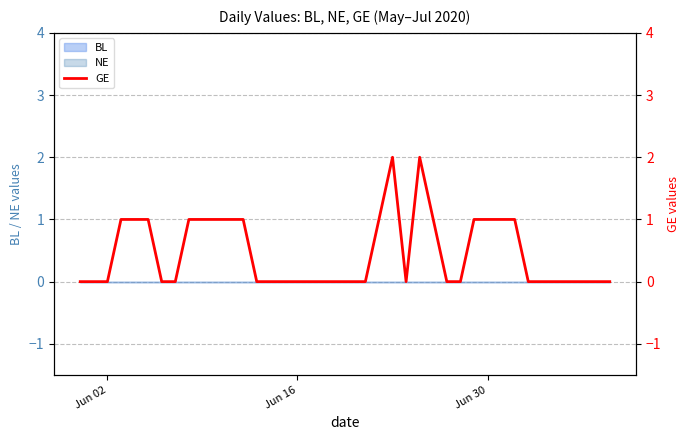

True or false: the data shows 1 at 35.

False